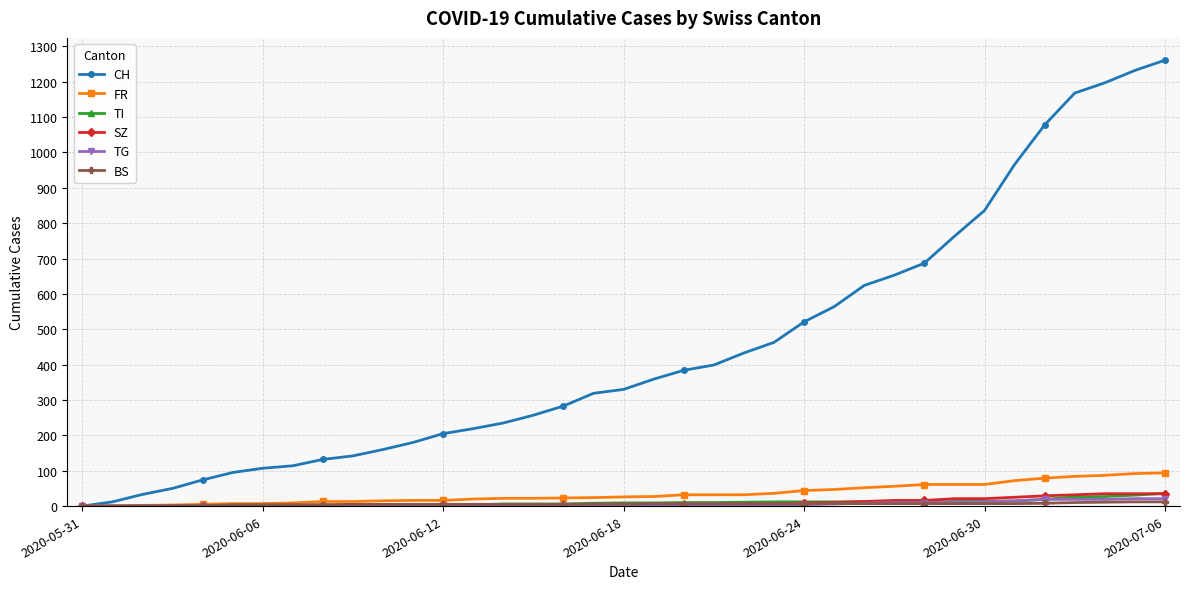

Which series has the largest total across all categories?

CH